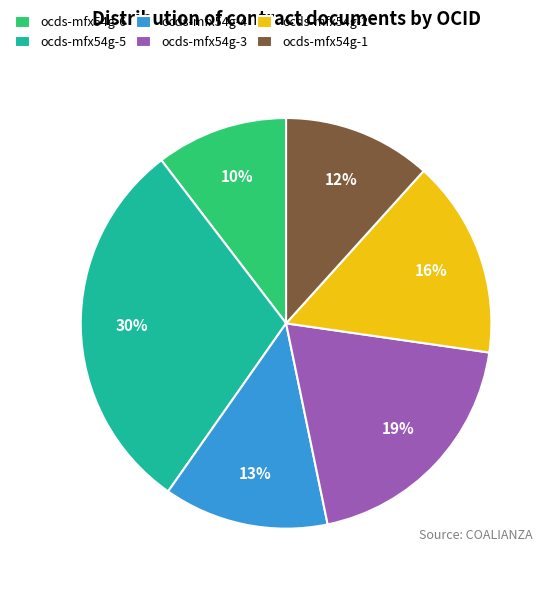

Which has a higher value, ocds-mfx54g-3 or ocds-mfx54g-4?

ocds-mfx54g-3